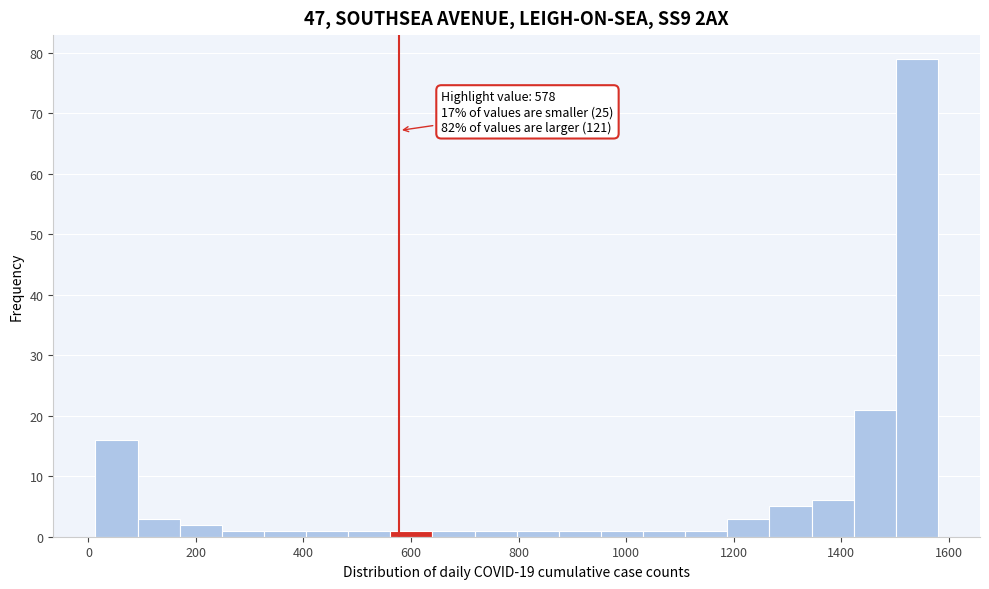

Read against the x-axis, roughly where is the centre of the tallest bar?

1540